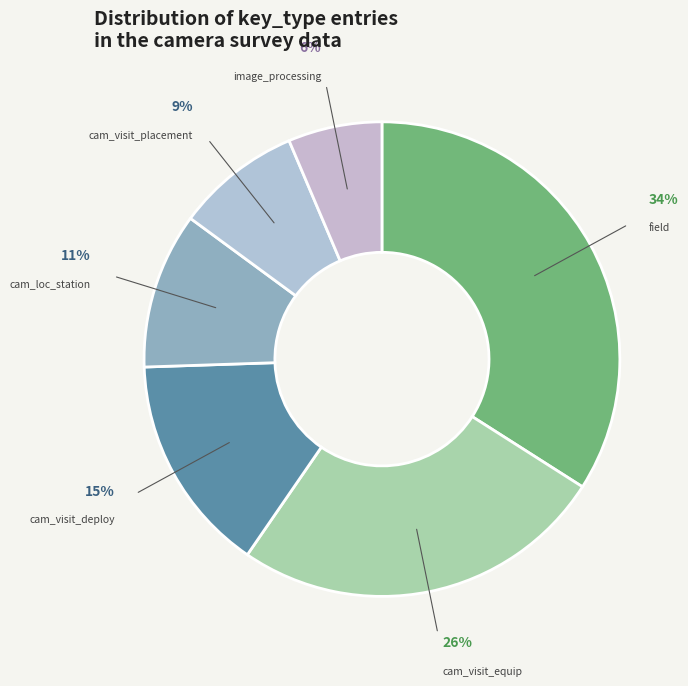

Which slice is the smallest?

image_processing